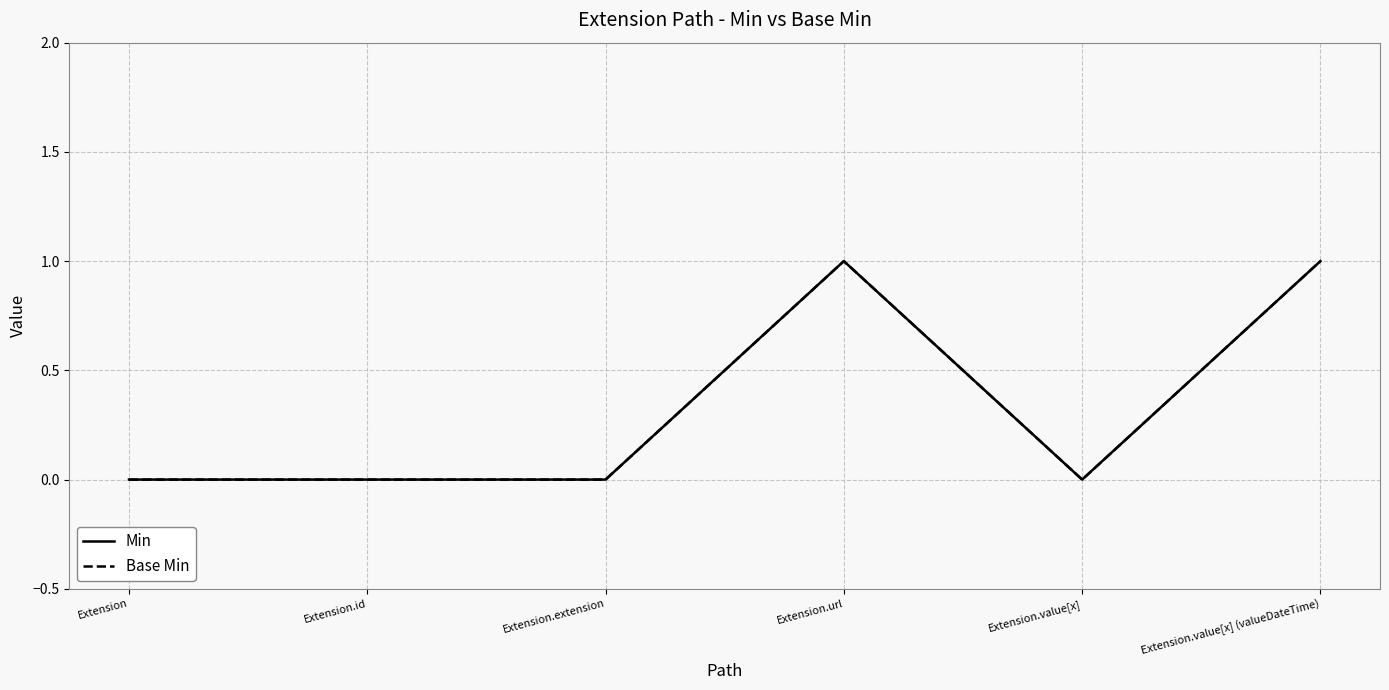

Reading left to right, transcribe all the data shown in this chart.

Min: Extension=0	Extension.id=0	Extension.extension=0	Extension.url=1	Extension.value[x]=0	Extension.value[x] (valueDateTime)=1
Base Min: Extension=0	Extension.id=0	Extension.extension=0	Extension.url=1	Extension.value[x]=0	Extension.value[x] (valueDateTime)=1